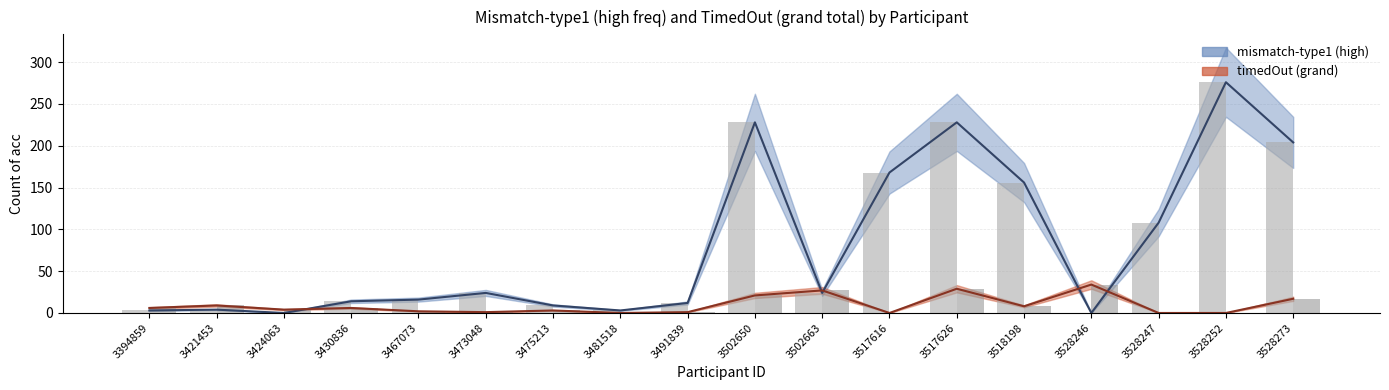

What is the value of the mismatch-type1 (high) bar at the 5th from the left?

16